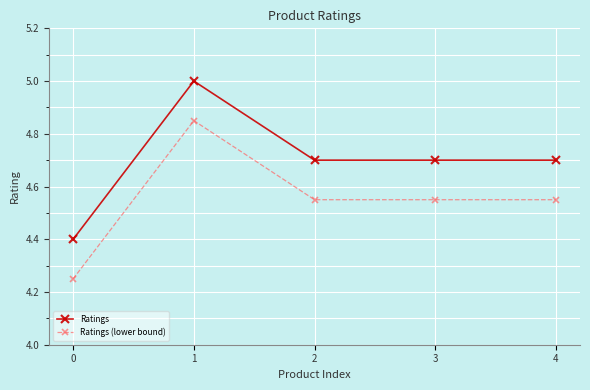

The value of Ratings at 4 is 4.7. True or false?

True